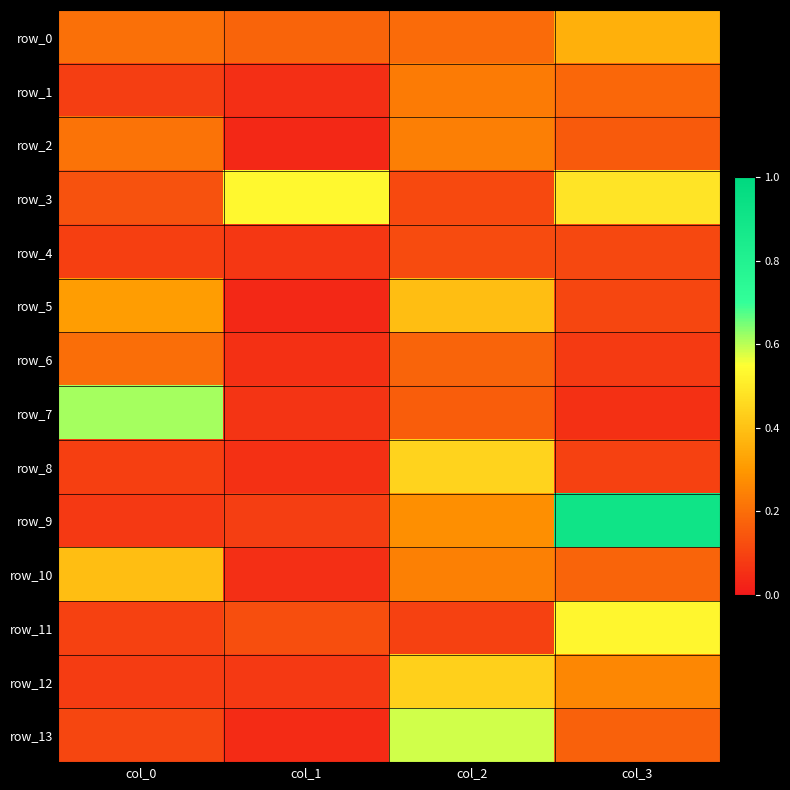

Where is row_6 nearest to the value 0?

col_1